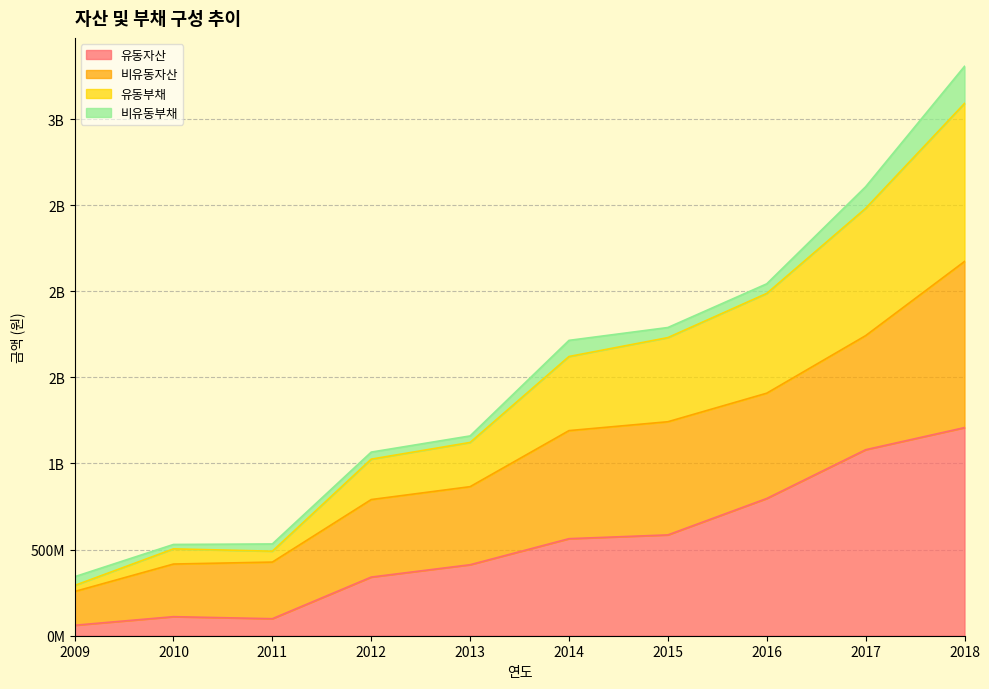

True or false: 유동부채 has more than 0 points higher than both neighbors.

True